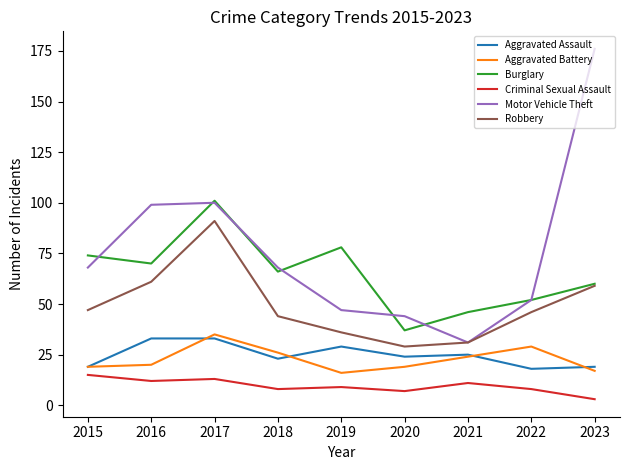

What is the difference between the maximum and second lowest values in the Motor Vehicle Theft series?

132